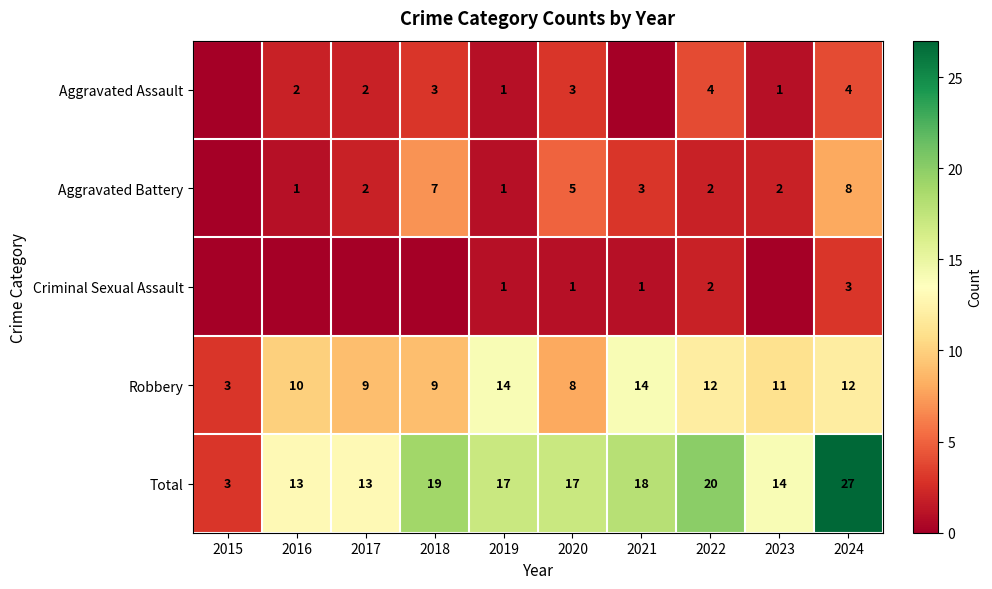

Is the value of Aggravated Assault at 2022 greater than the value of Robbery at 2021?

No